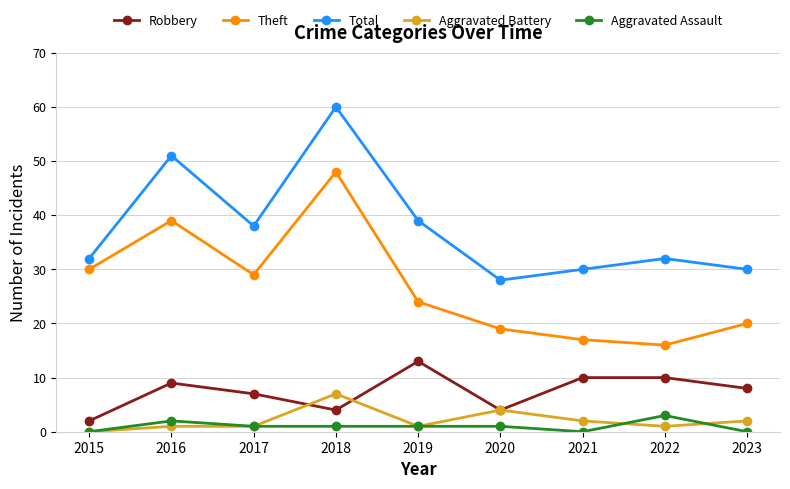

Where is Total nearest to the value 44?

2019